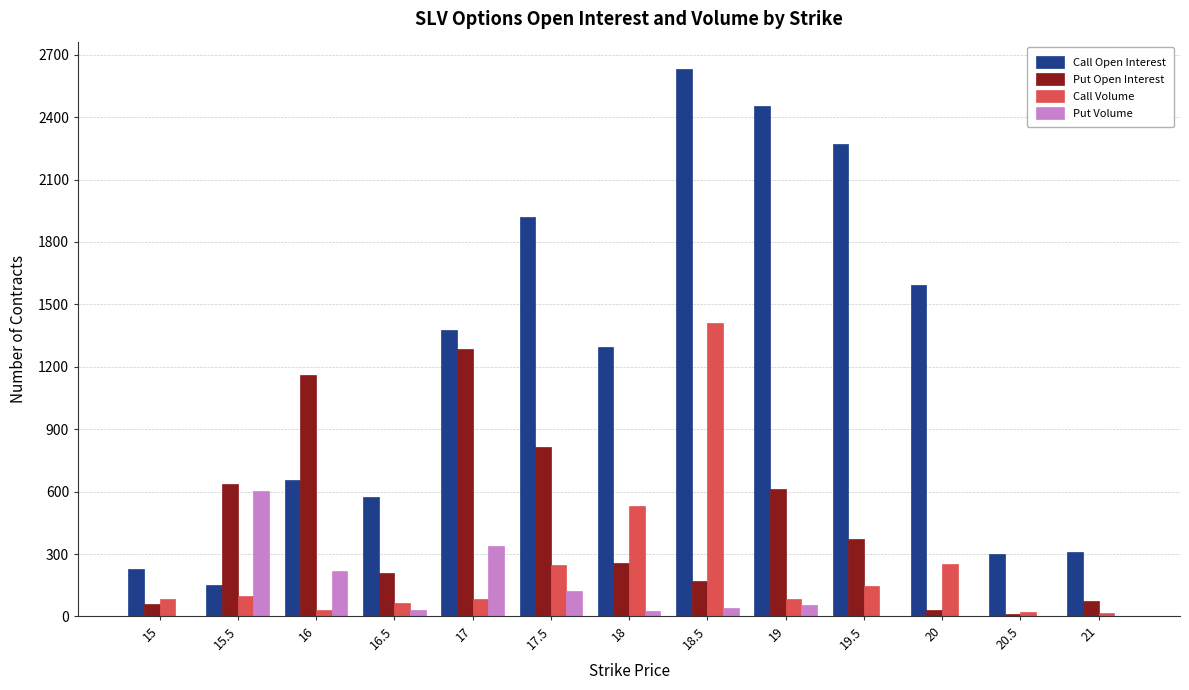

What is the sum of all Put Volume values?

1437